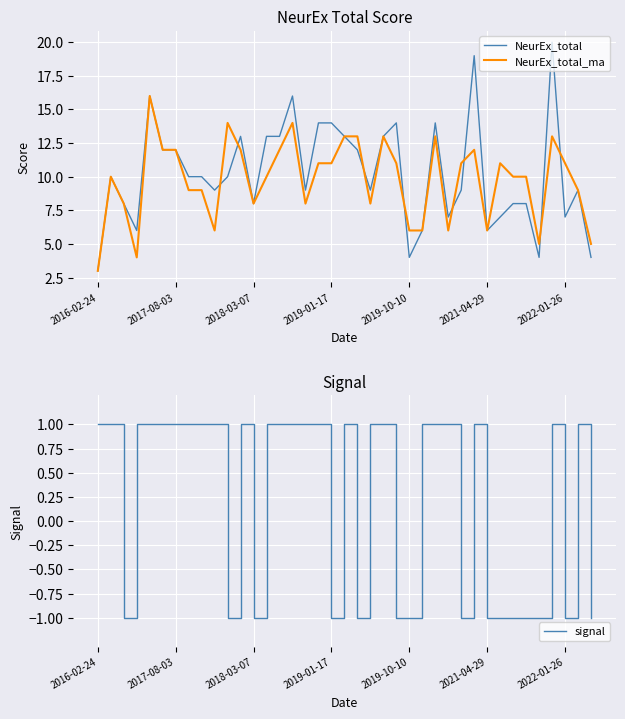

What is the label of the 12th point from the right?

27